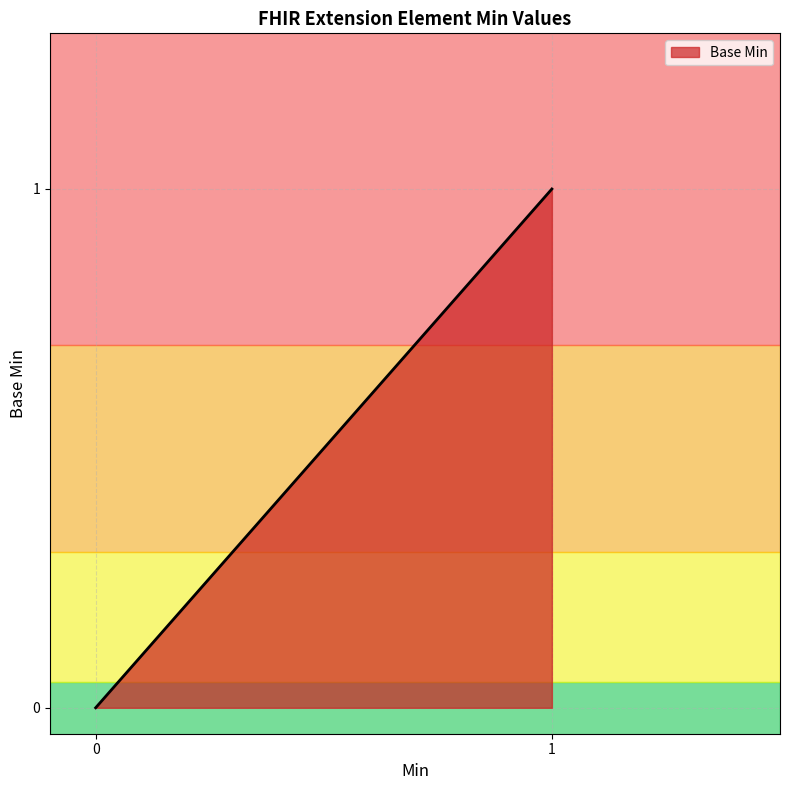

What is the greatest value displayed?

1